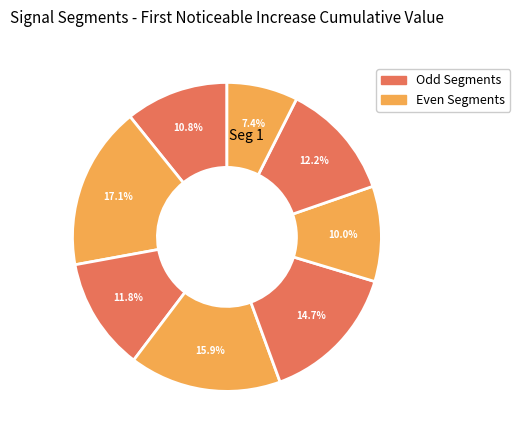

Count the number of slices in the pie.

8